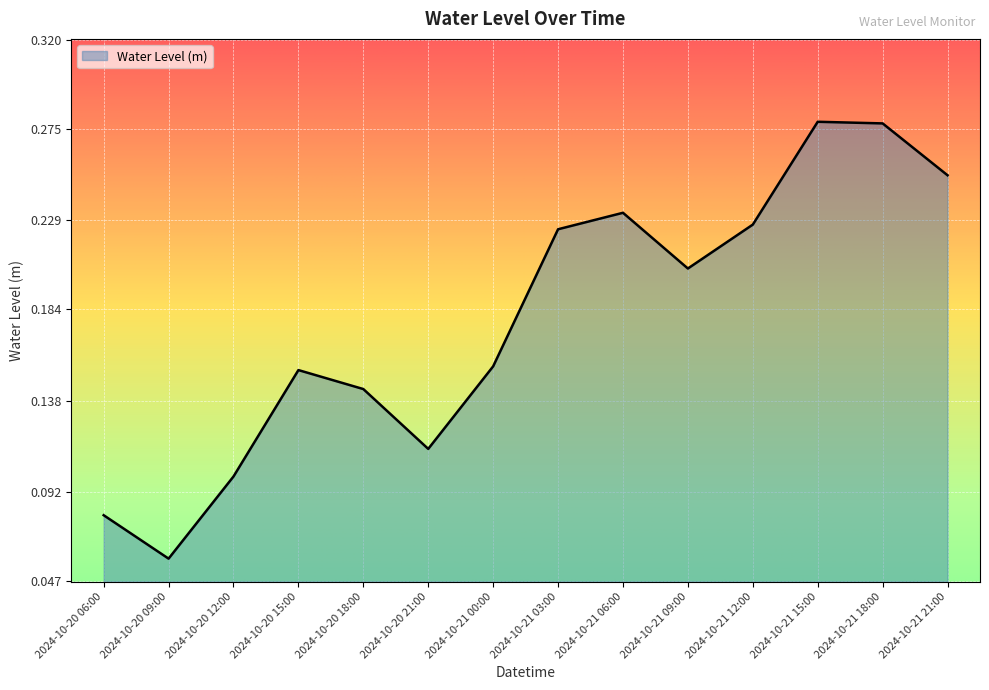

The value at 2024-10-20 15:00 is 0.0. True or false?

False